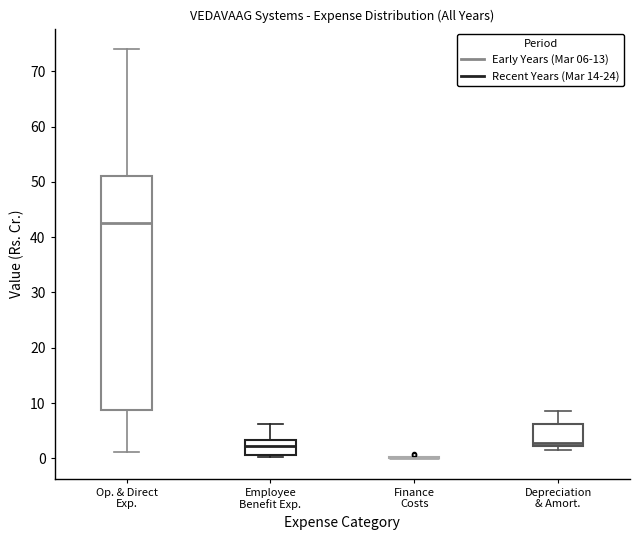

Where does the upper whisker of the box for Employee Benefit Exp. end on the y-axis? The values are not printed on the chart, so give them approximately, as read against the axis.

6